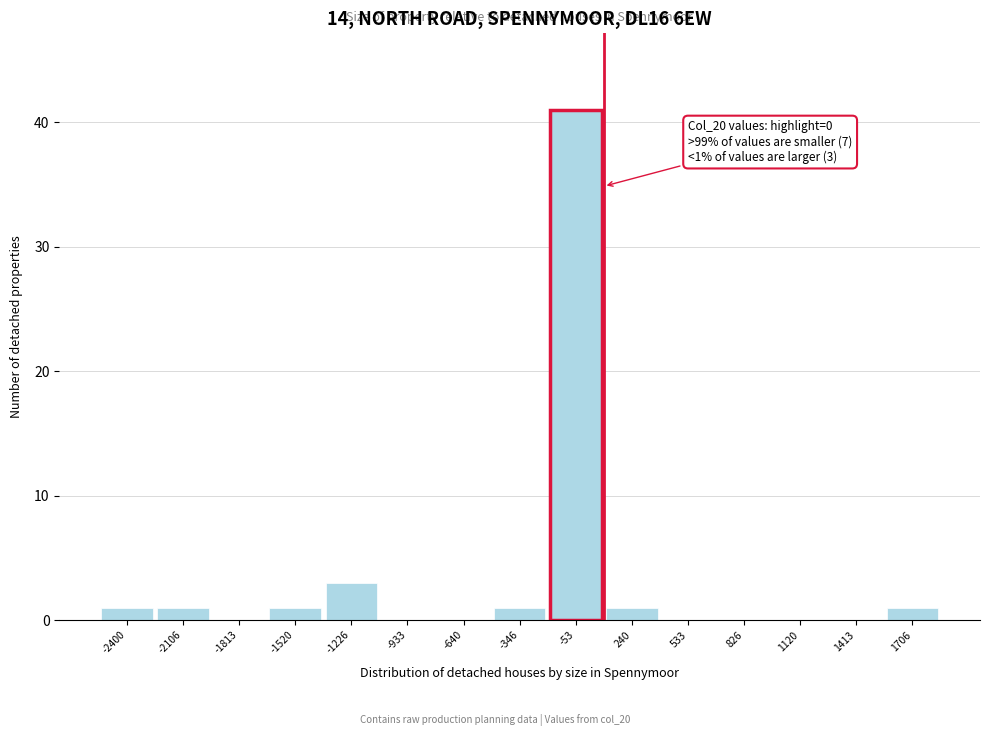

Reading left to right, transcribe all the data shown in this chart.

-2400=1	-2106=1	-1813=0	-1520=1	-1226=3	-933=0	-640=0	-346=1	-53=41	240=1	533=0	826=0	1120=0	1413=0	1706=1